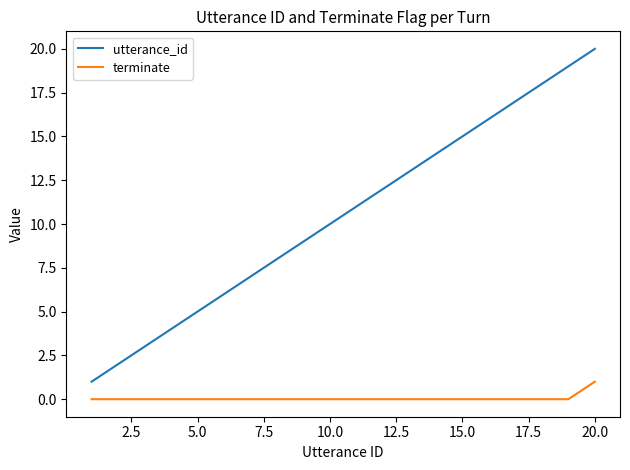

What is the difference between the maximum and minimum values in the utterance_id series?

19